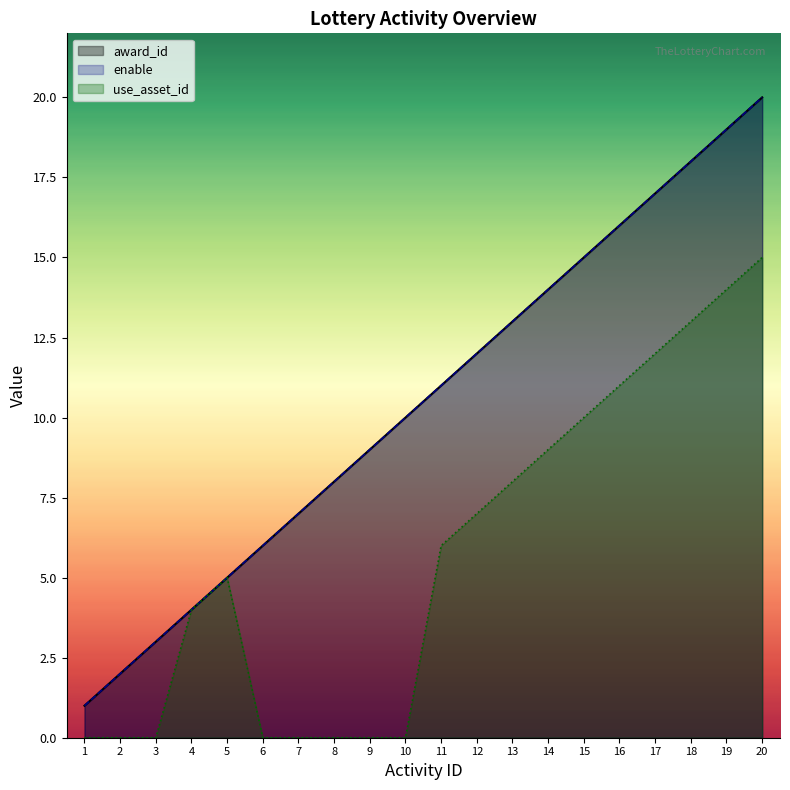

What is the value of the enable point at the 12th from the left?

12